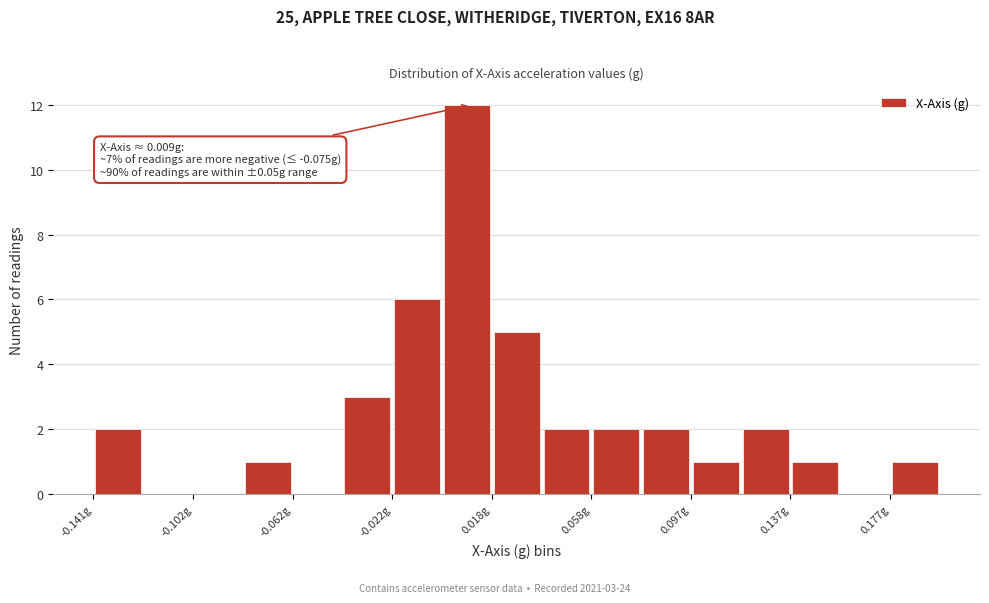

Read against the x-axis, roughly where is the centre of the tallest bar?

0.010